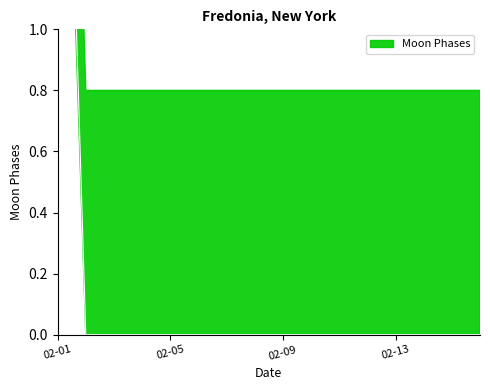

Does the chart have visible grid lines?

No